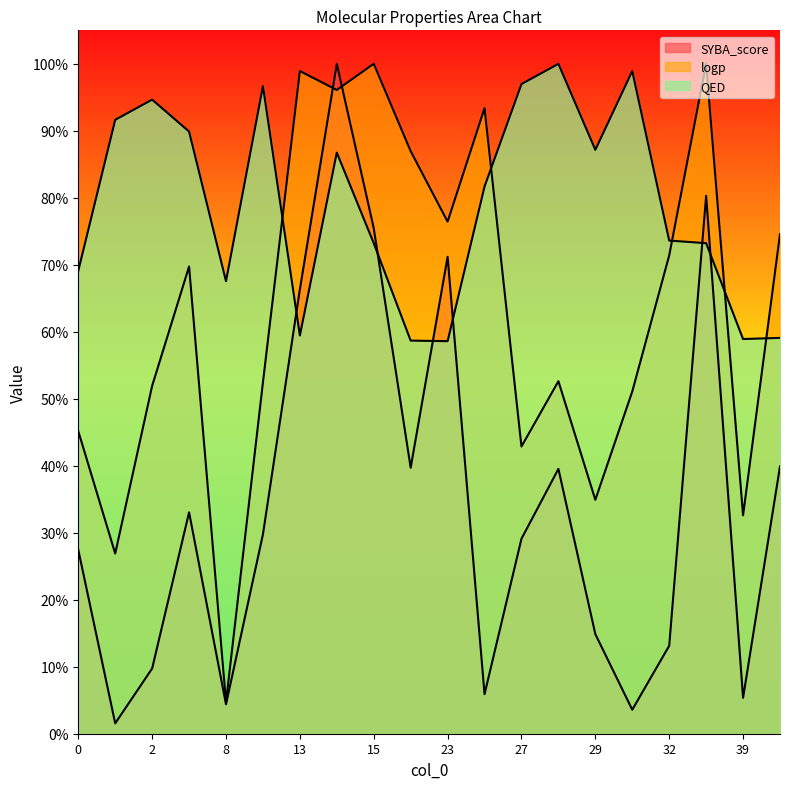

Where does the QED series first go above 81?

1